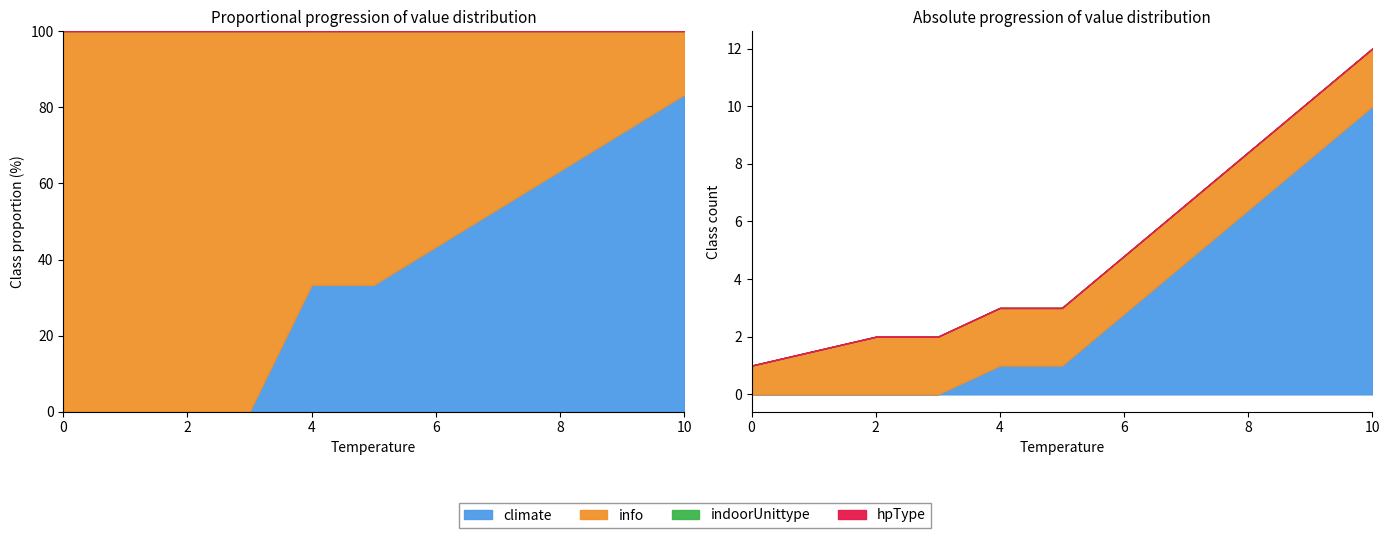

True or false: indoorUnittype and info intersect in this chart.

False